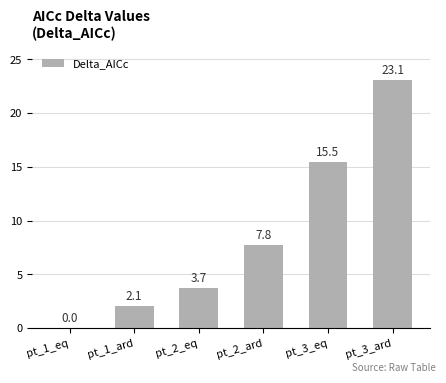

True or false: the data shows 11.4 at pt_1_eq.

False